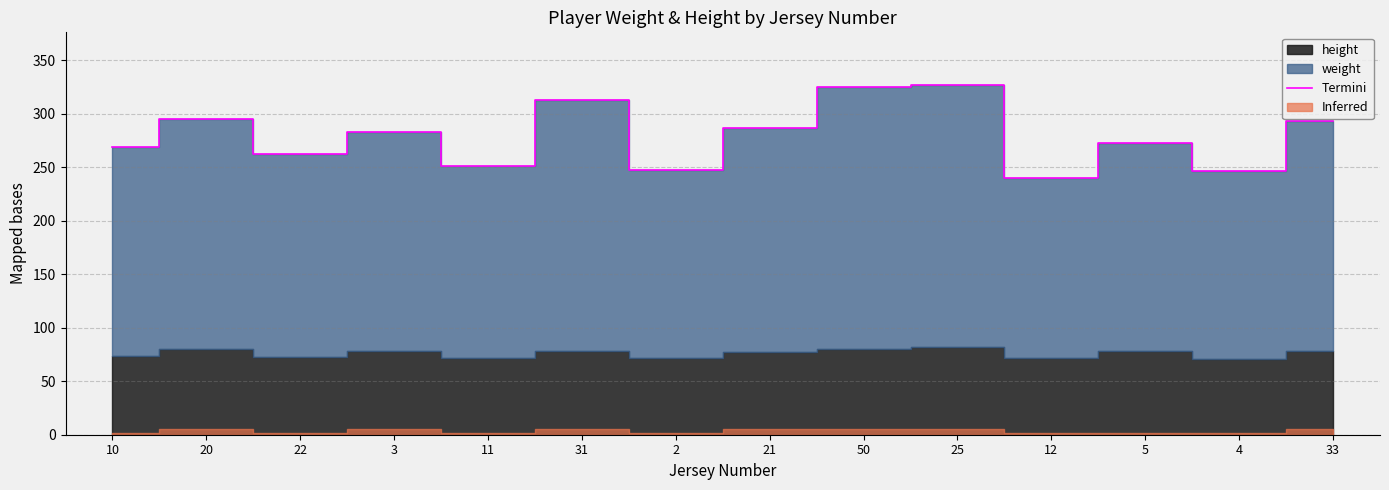

What is the change in value from 21 to 12?

-47